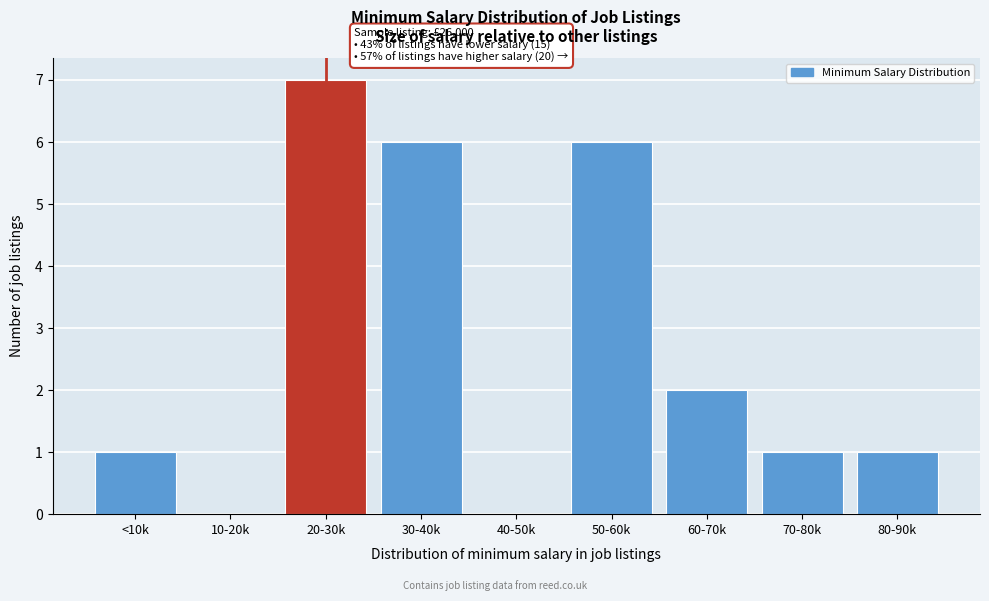

Reading left to right, transcribe all the data shown in this chart.

<10k=1	10-20k=0	20-30k=7	30-40k=6	40-50k=0	50-60k=6	60-70k=2	70-80k=1	80-90k=1